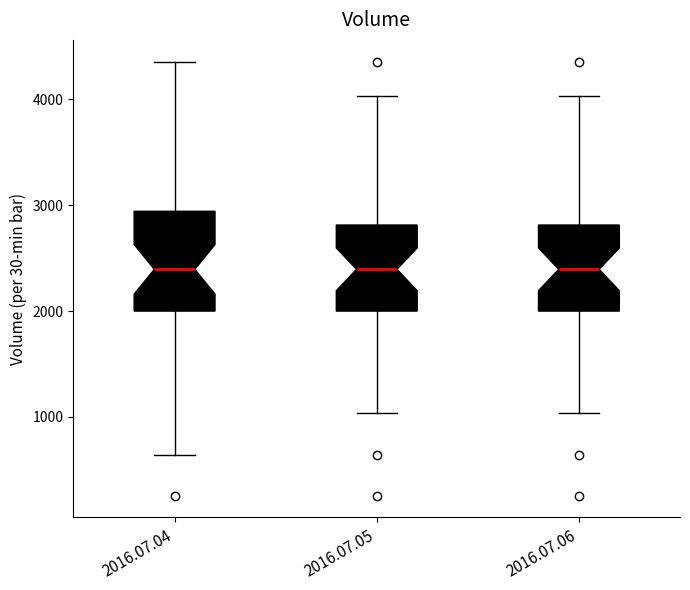

Comparing the boxes themselves (not the whiskers), which one is the tallest?

2016.07.04